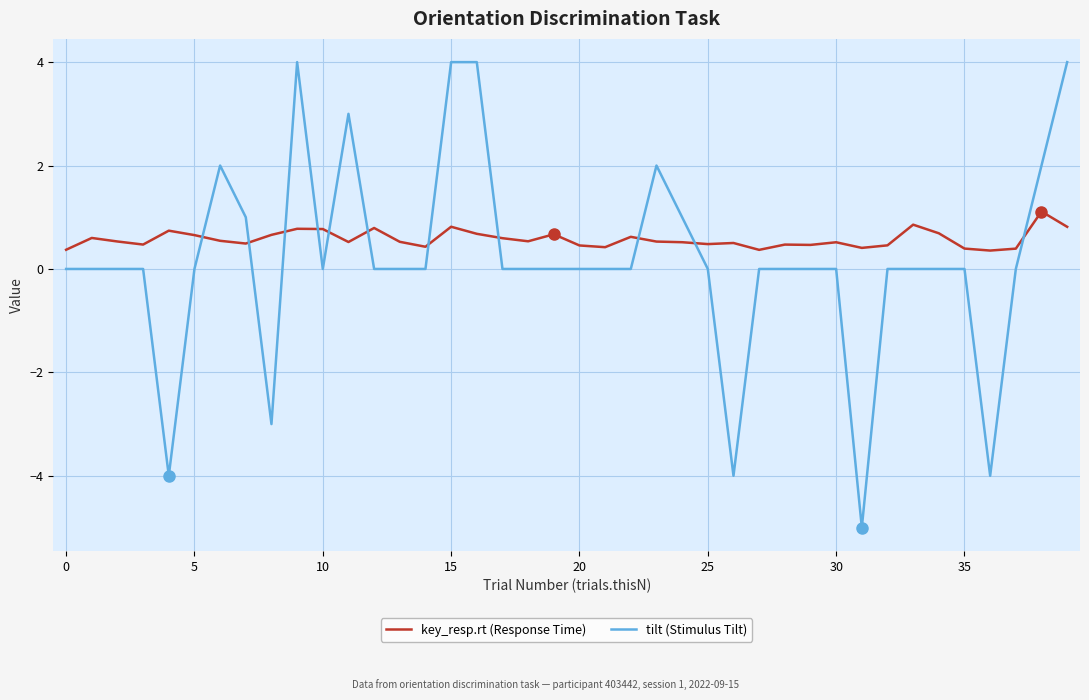

What is the difference between the second highest and second lowest values in the key_resp.rt (Response Time) series?

0.5